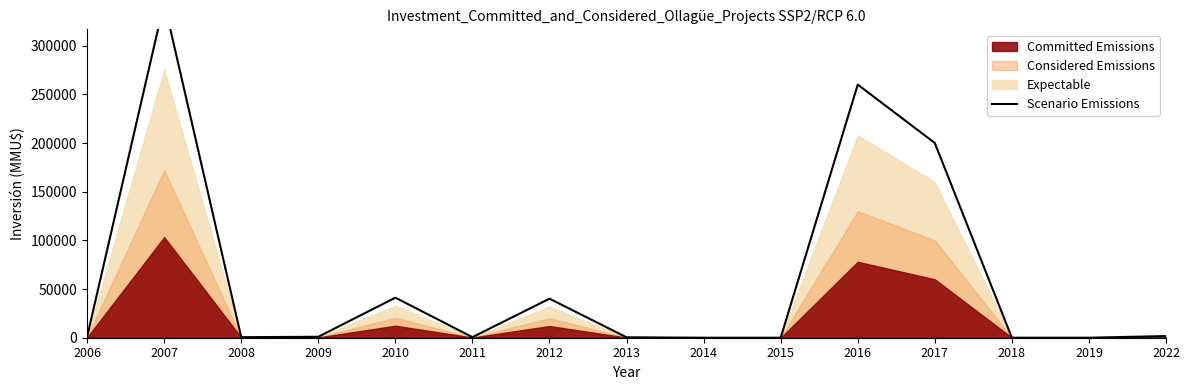

Is it true that the value at 2012 is 40100.0?

True